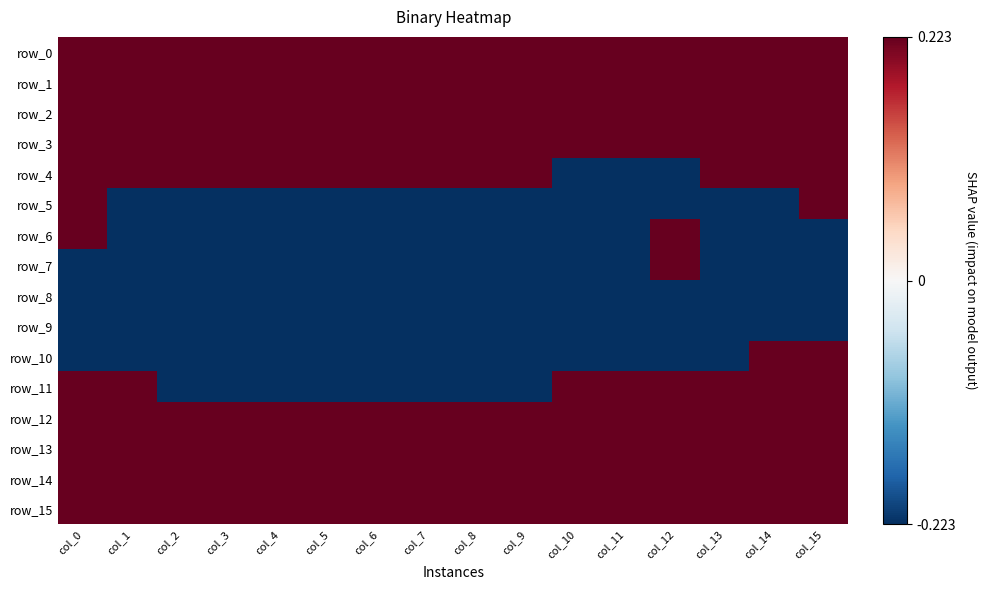

Which series has the largest total across all categories?

row_0